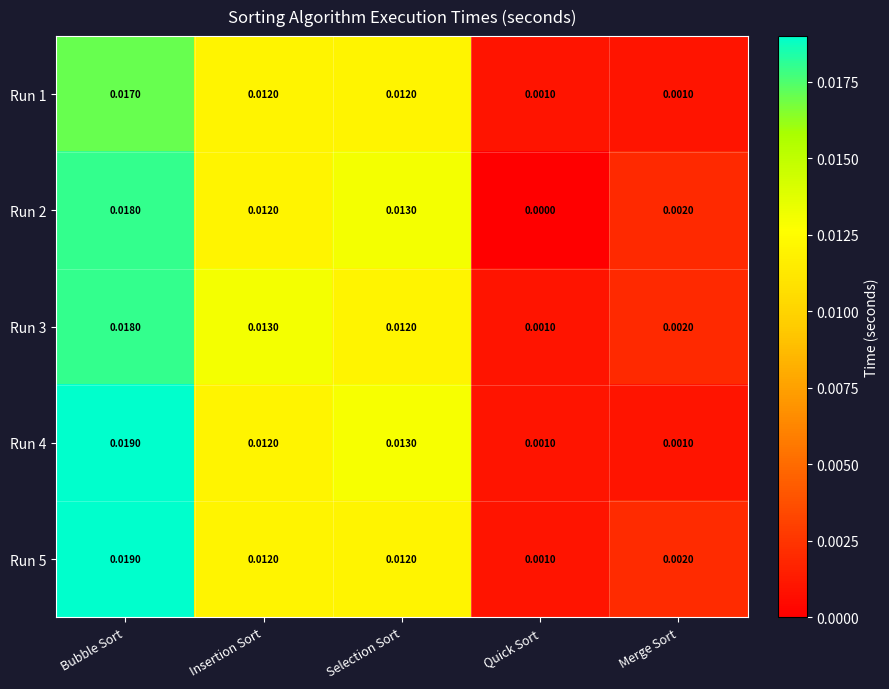

Where is Run 3 nearest to the value 0?

Quick Sort